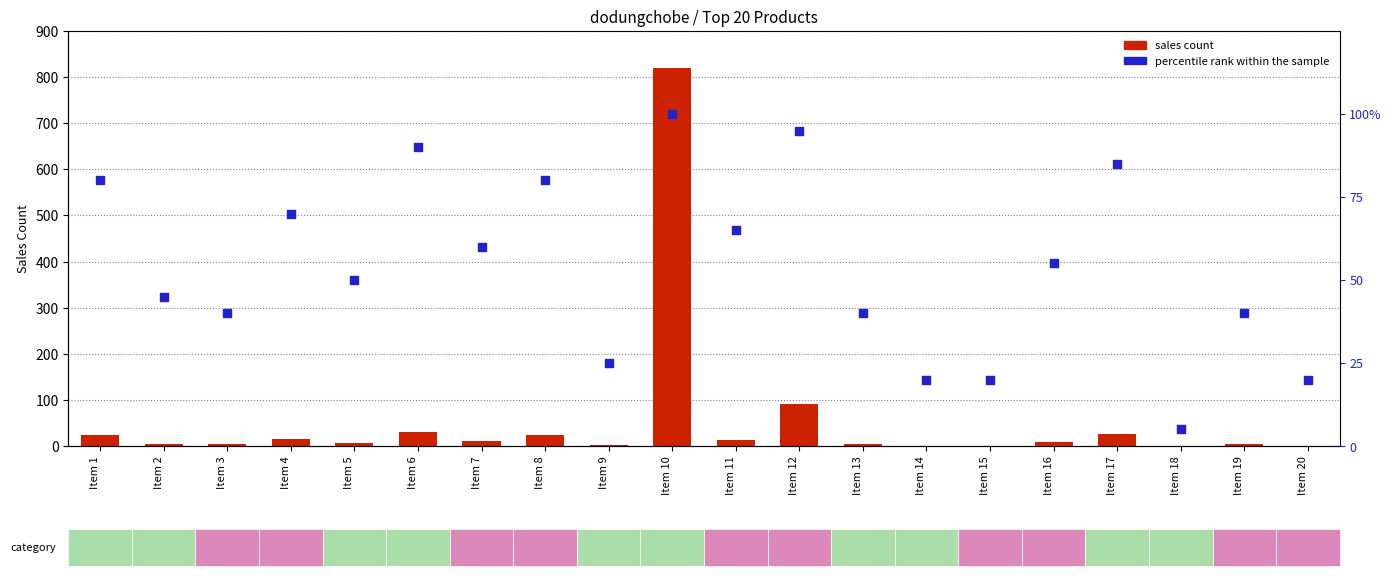

Is the value of sales count at Item 15 greater than the value of percentile rank within the sample at Item 14?

No